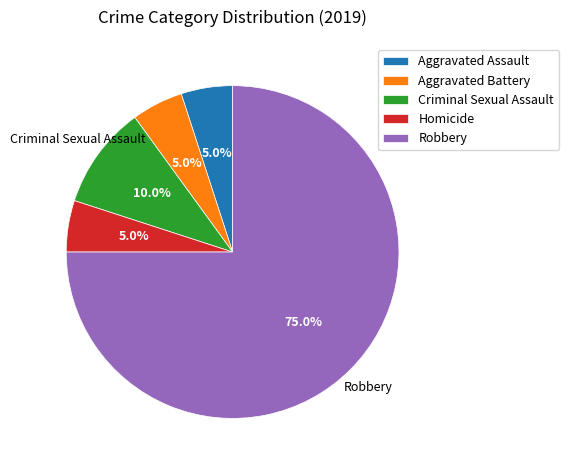

To the nearest percent, what is the difference between the largest and smallest slice percentages?

70%